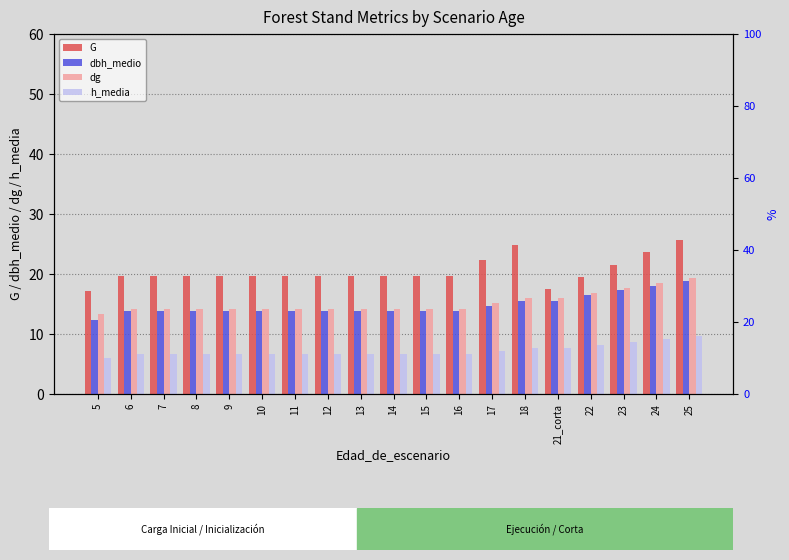

List the labels in order of dbh_medio value, smallest first.

5, 6, 7, 8, 9, 10, 11, 12, 13, 14, 15, 16, 17, 18, 21_corta, 22, 23, 24, 25